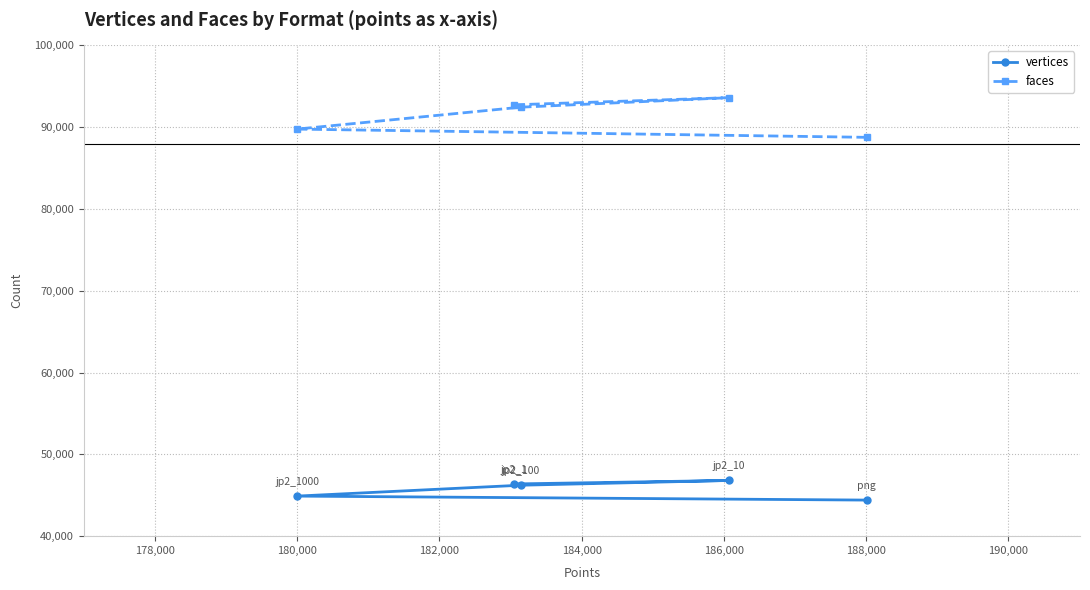

What is the difference between the maximum and second lowest values in the vertices series?

1912